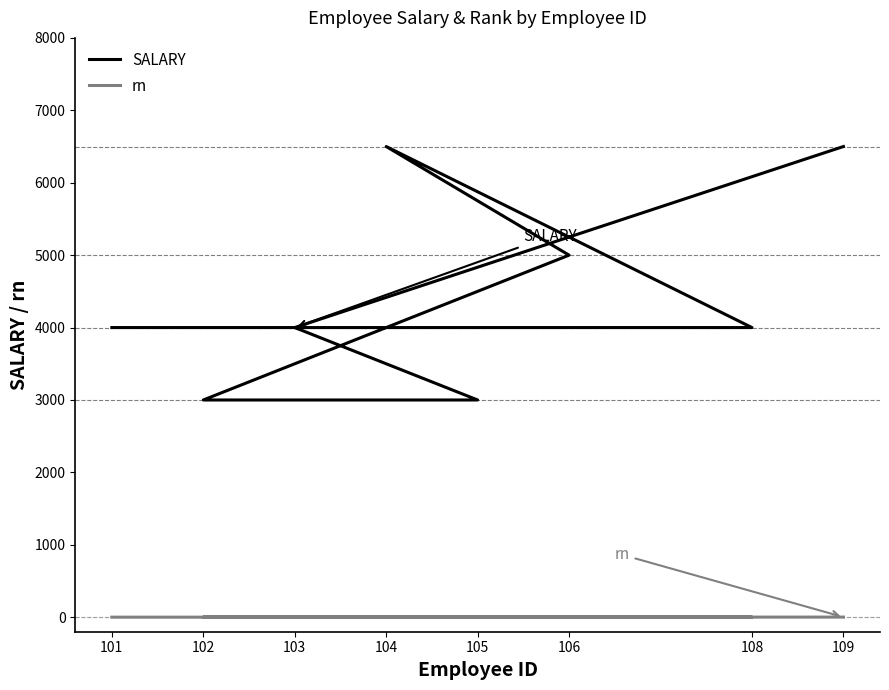

True or false: SALARY and rn intersect in this chart.

False